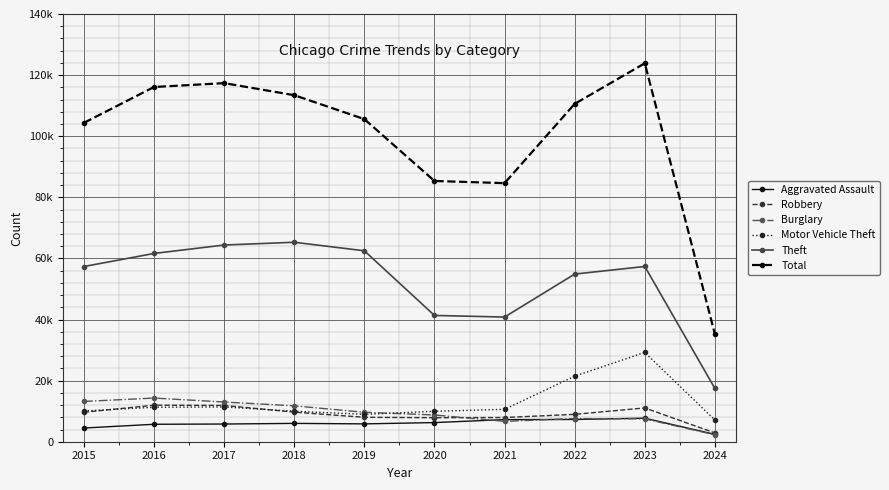

Does the chart have visible grid lines?

Yes